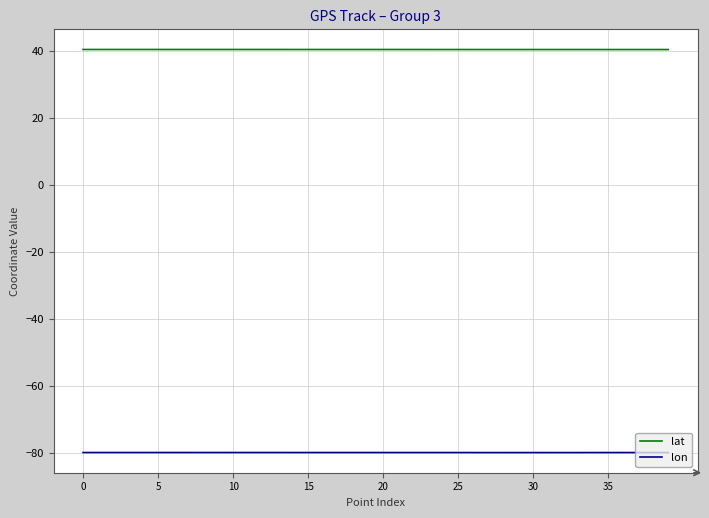

List the series in order of their overall mean, lowest first.

lon, lat